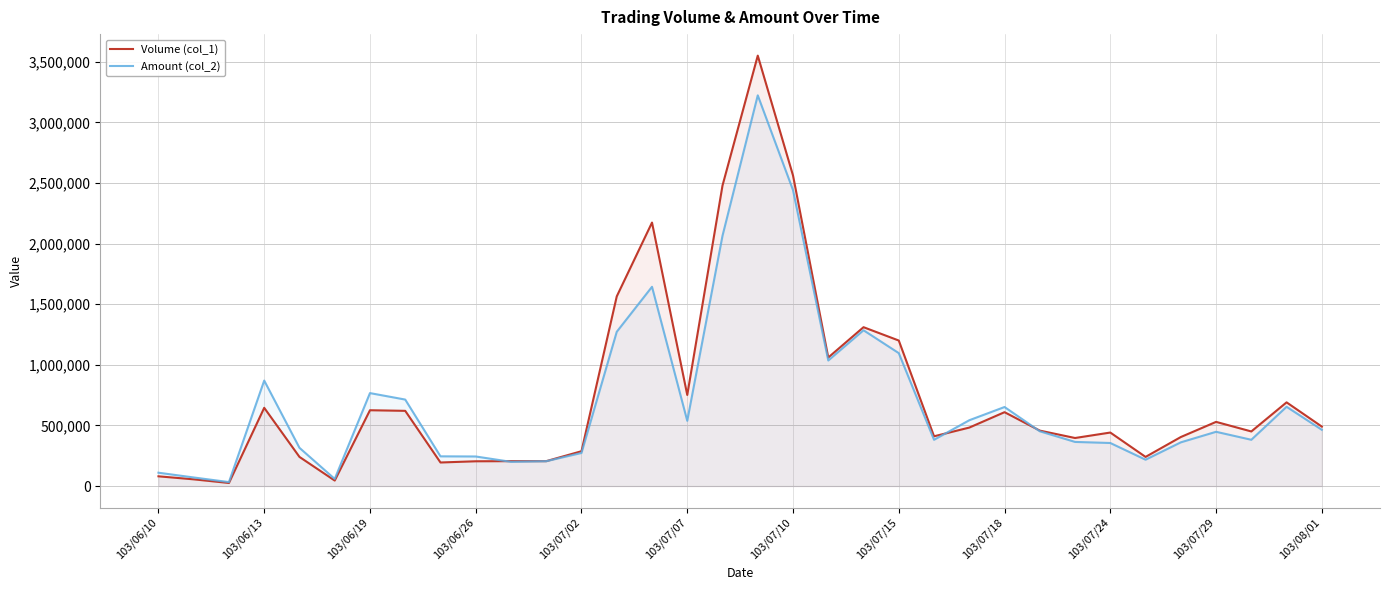

Is it true that Amount (col_2) equals 1151352 at 103/06/26?

False